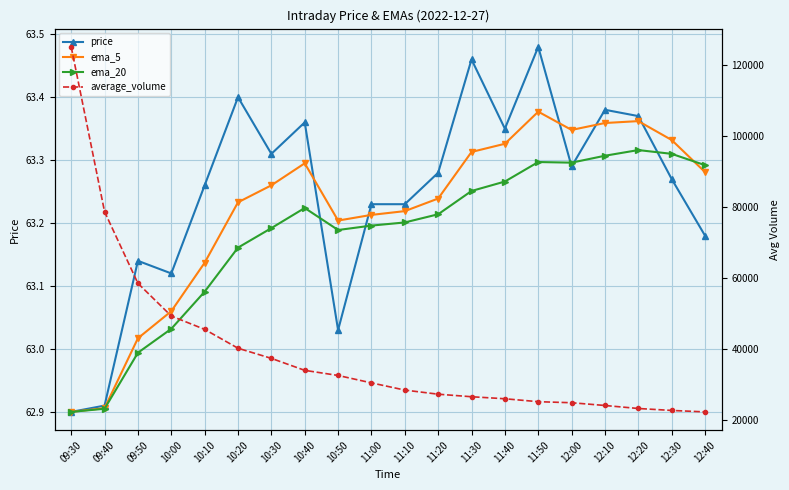

What is the sum of all ema_5 values?

1264.4